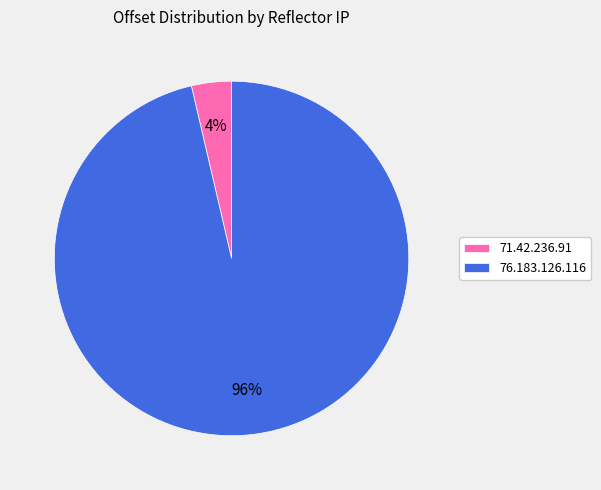

What is the largest slice in the pie chart?

76.183.126.116